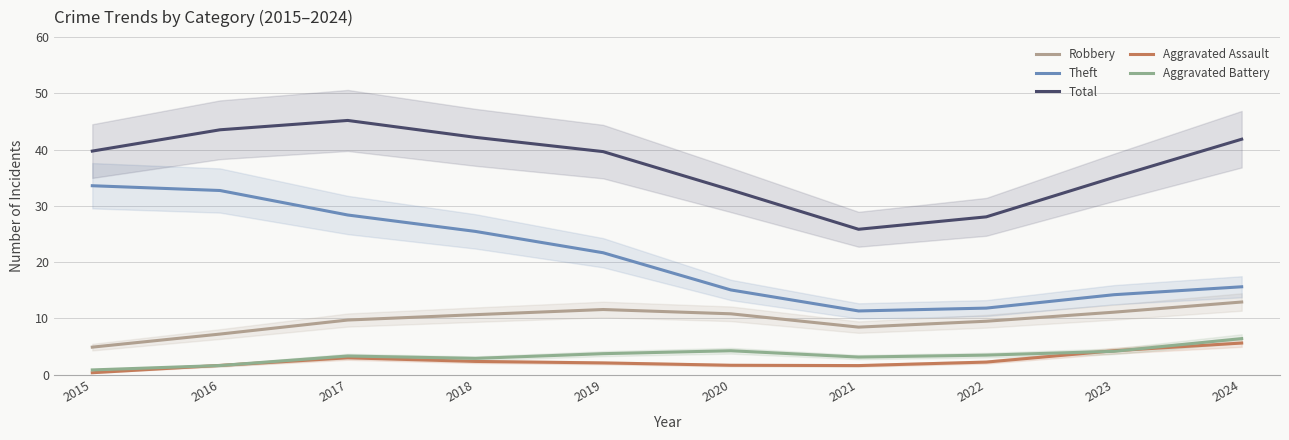

What is the value of the Aggravated Assault point at the 10th from the left?

5.6